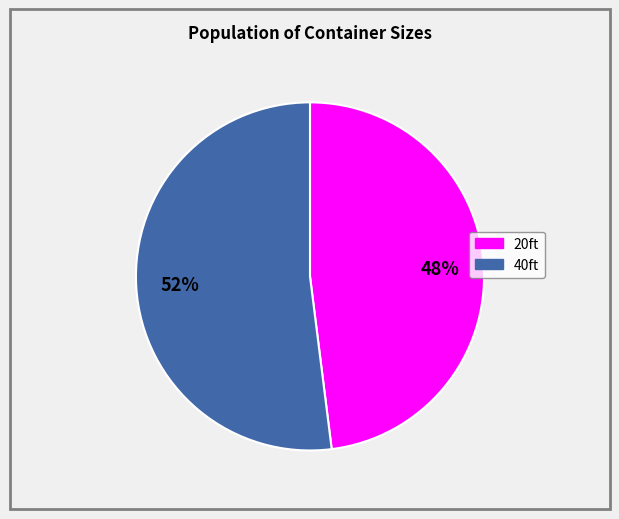

How many slices are in this pie chart?

2